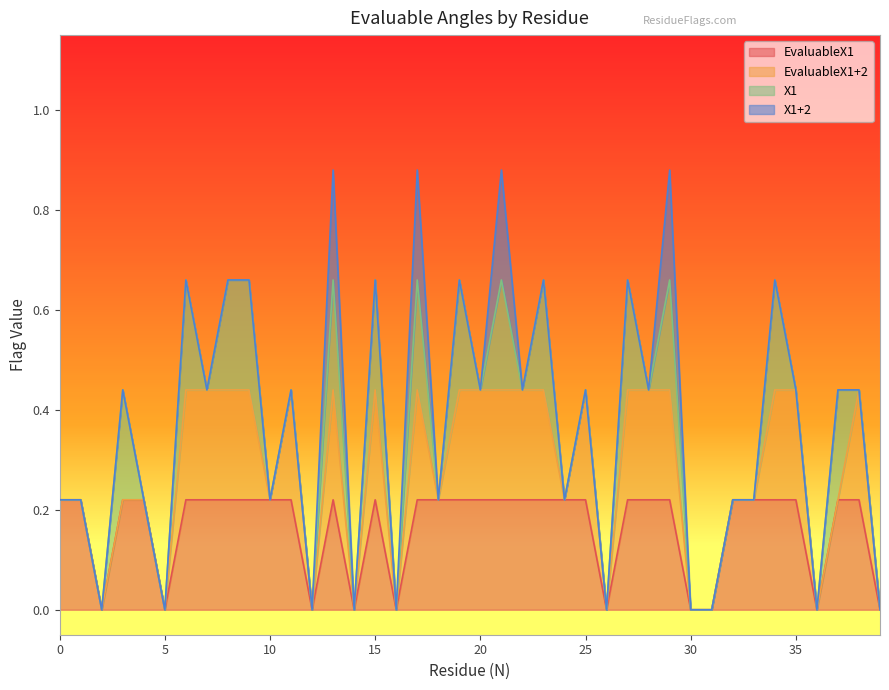

How many lines are shown in the chart?

4